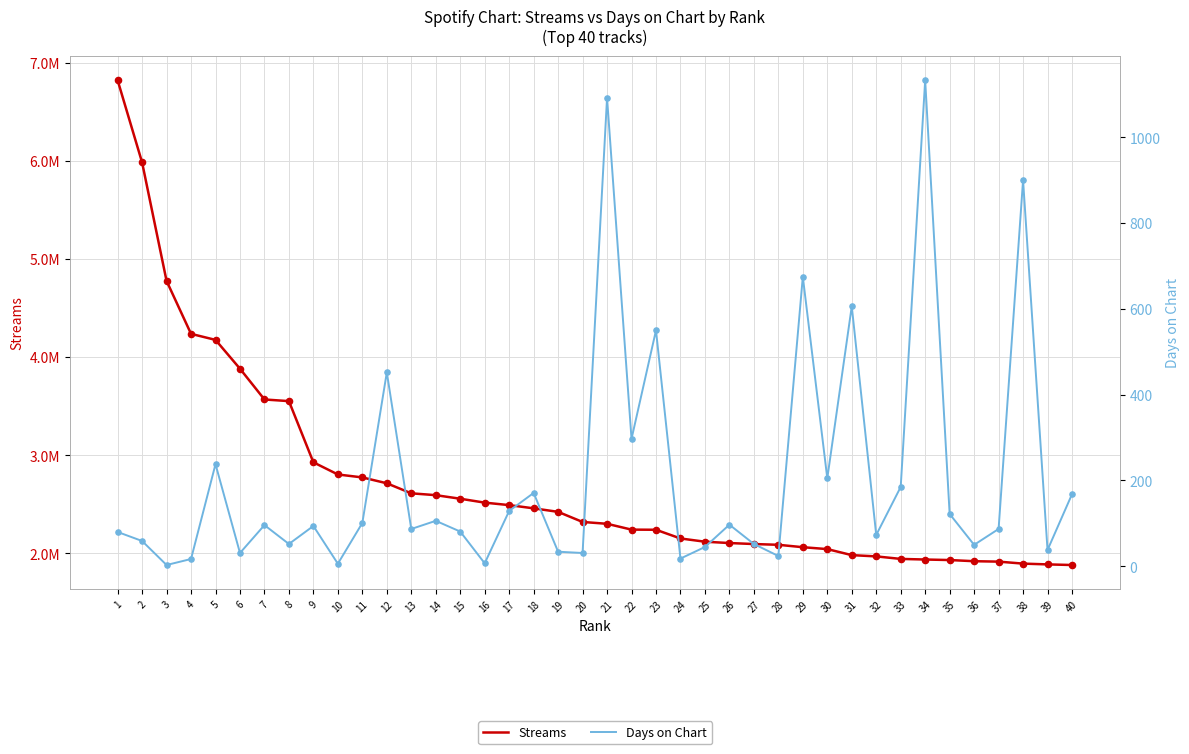

At which category is the sum across all series the highest?

1